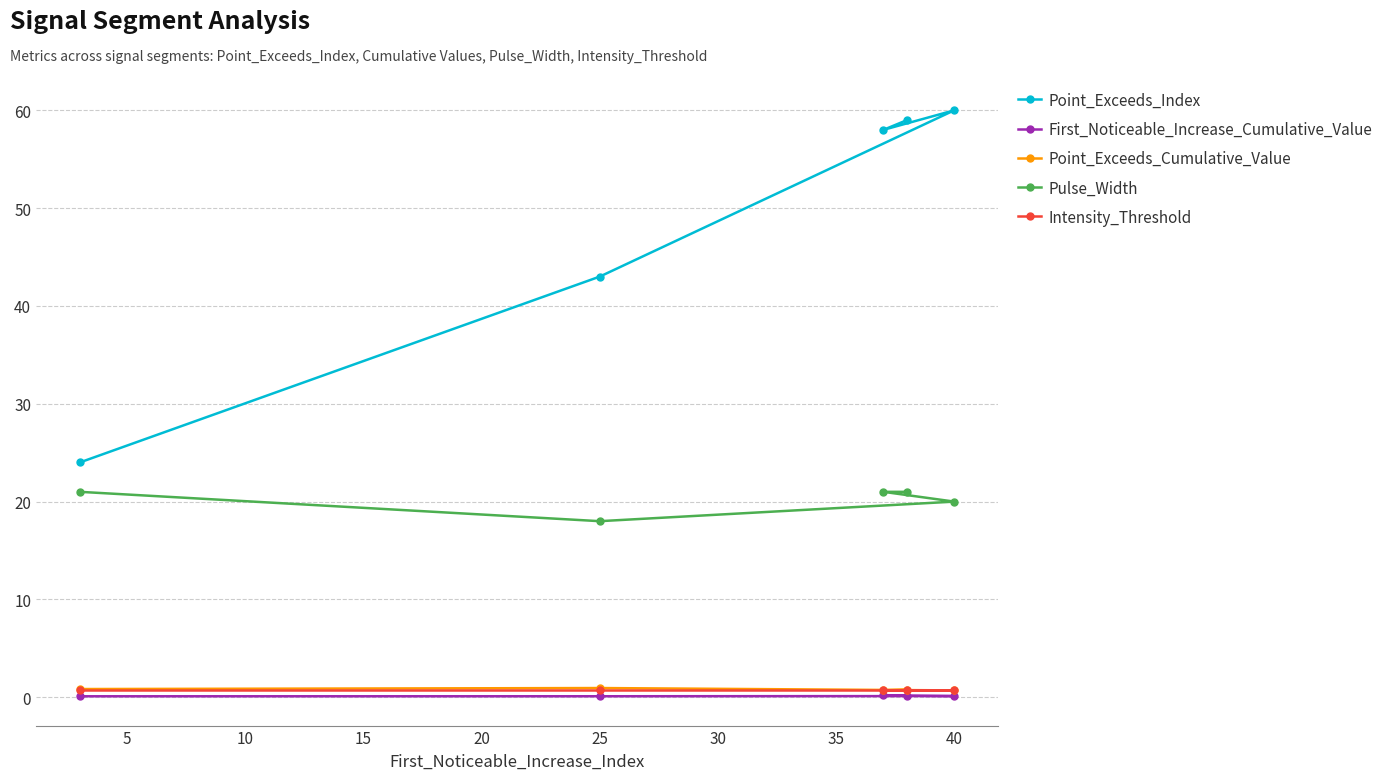

What is the value of the Point_Exceeds_Cumulative_Value point at the 5th from the left?

0.8